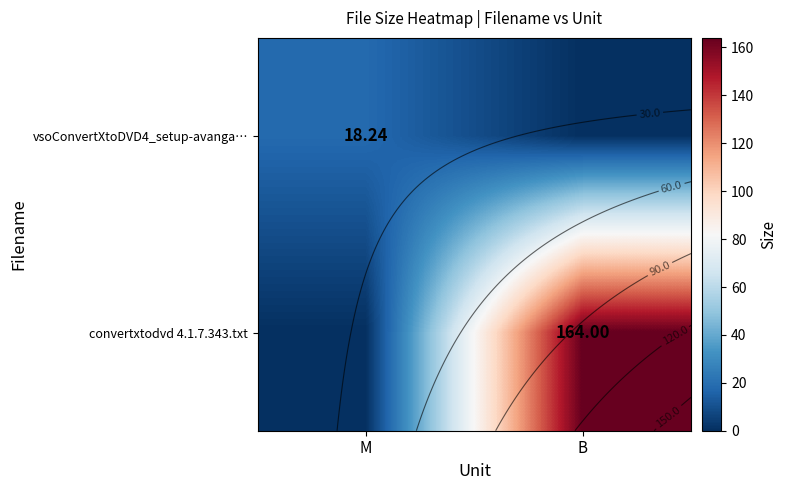

What is the spread (max minus min) of values at M?

18.2